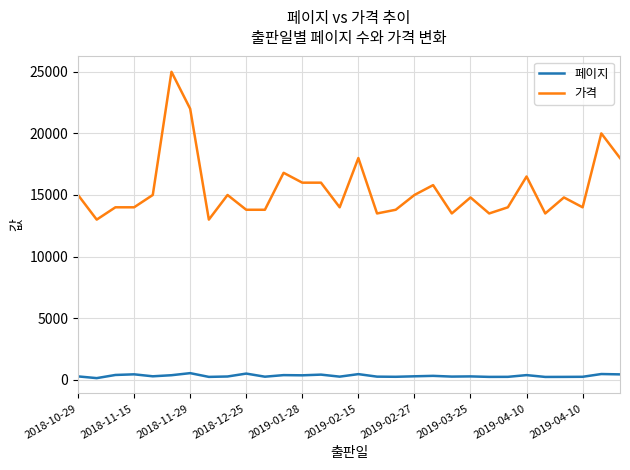

Which series has the largest range (max minus min)?

가격